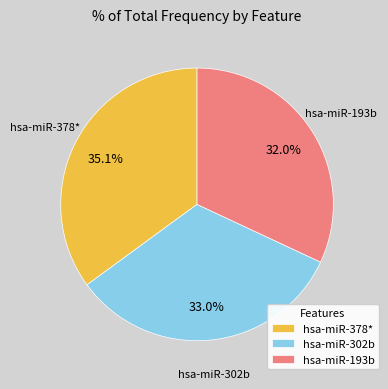

To the nearest percent, what is the difference between the hsa-miR-302b and hsa-miR-193b slice percentages?

1%